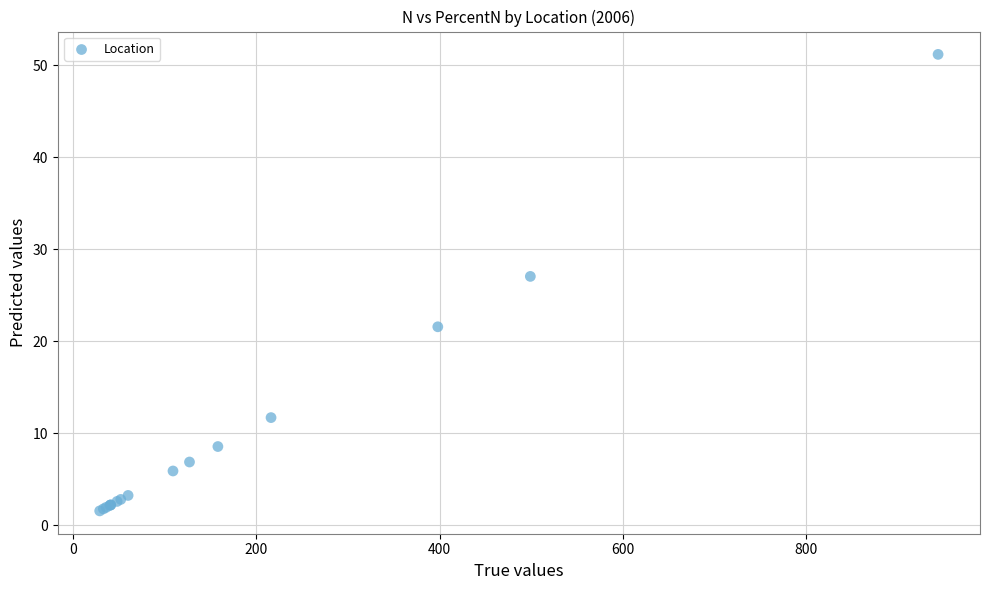

What Y value in the scatter plot is closest to 26?

27.0